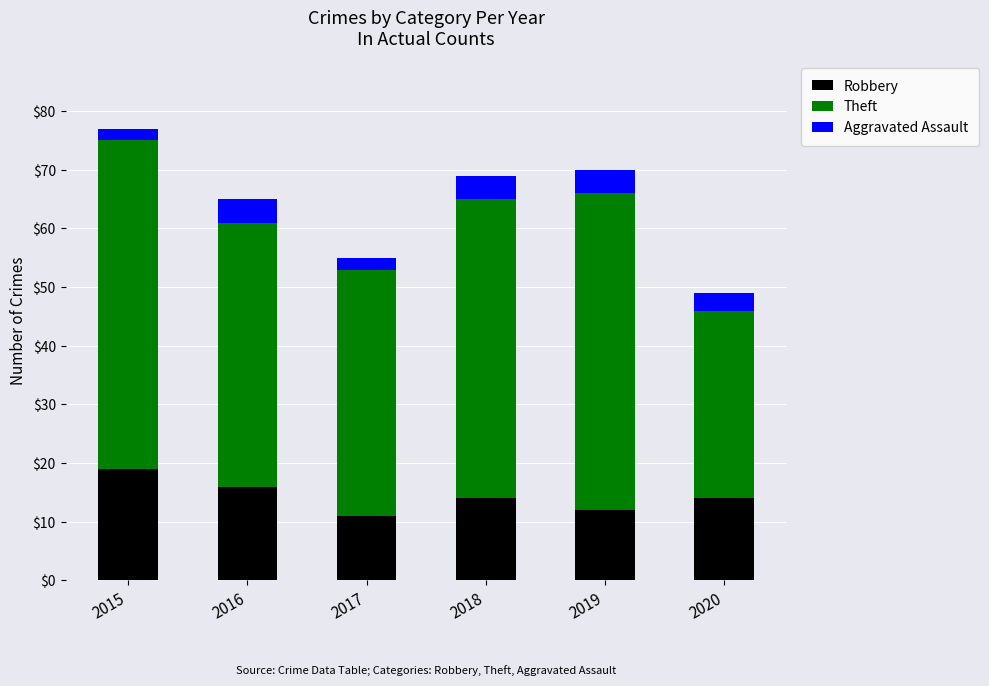

True or false: Robbery has a value of 19 at 2020.

False